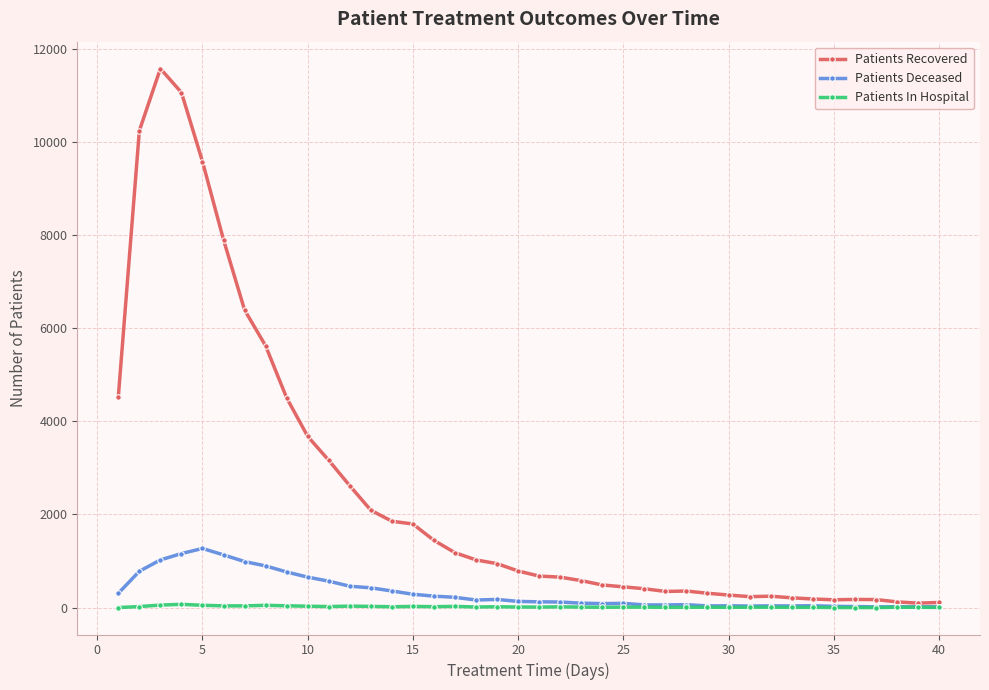

At how many categories does at least one series exceed 2825?

11